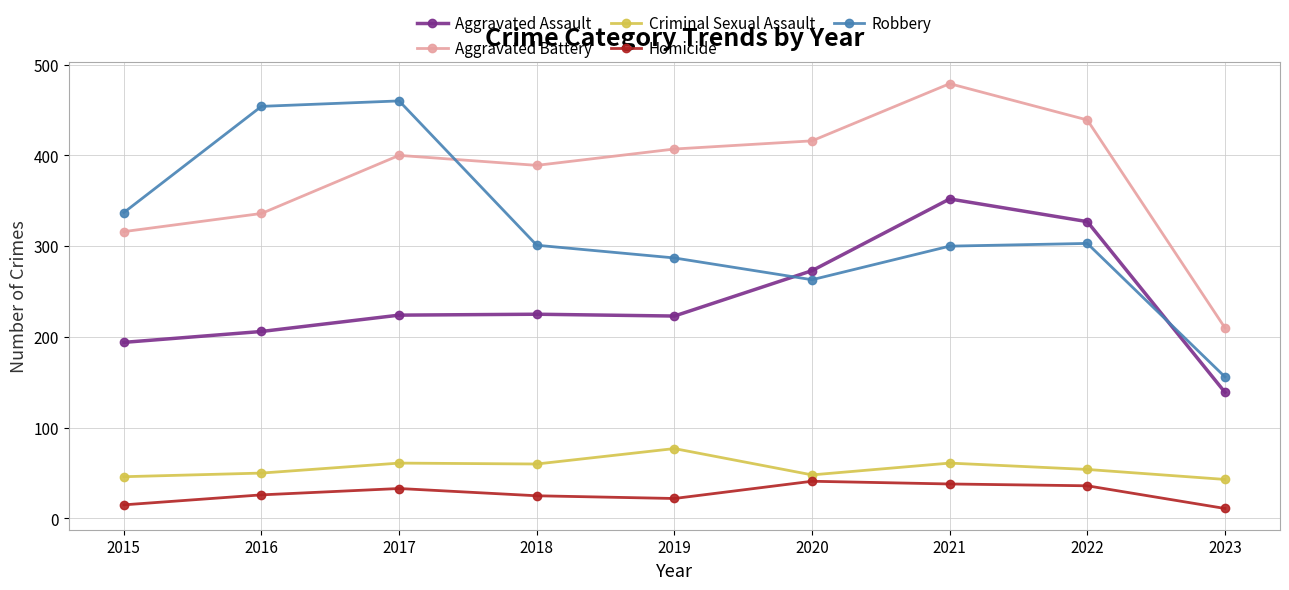

What is the value of the Robbery point at the 3rd from the left?

460